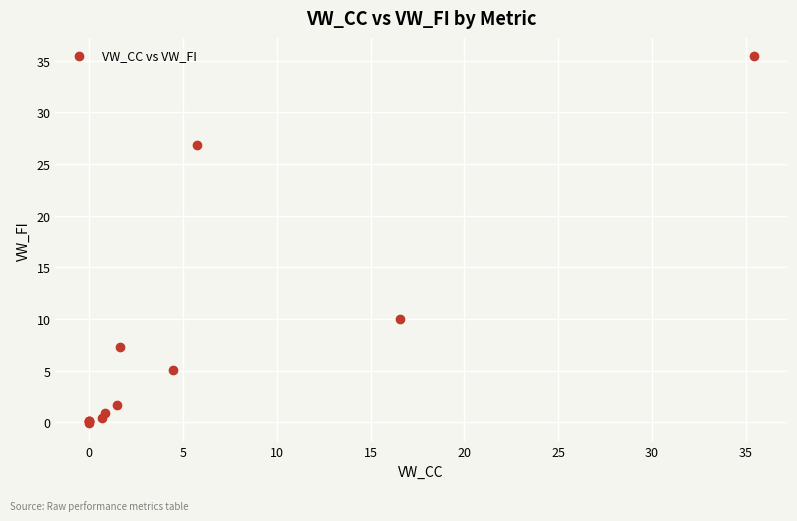

What Y value in the scatter plot is closest to 17?

10.0